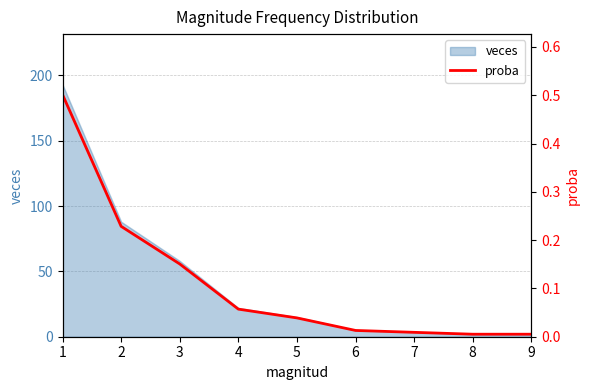

True or false: veces has a value of 2 at 8.

True